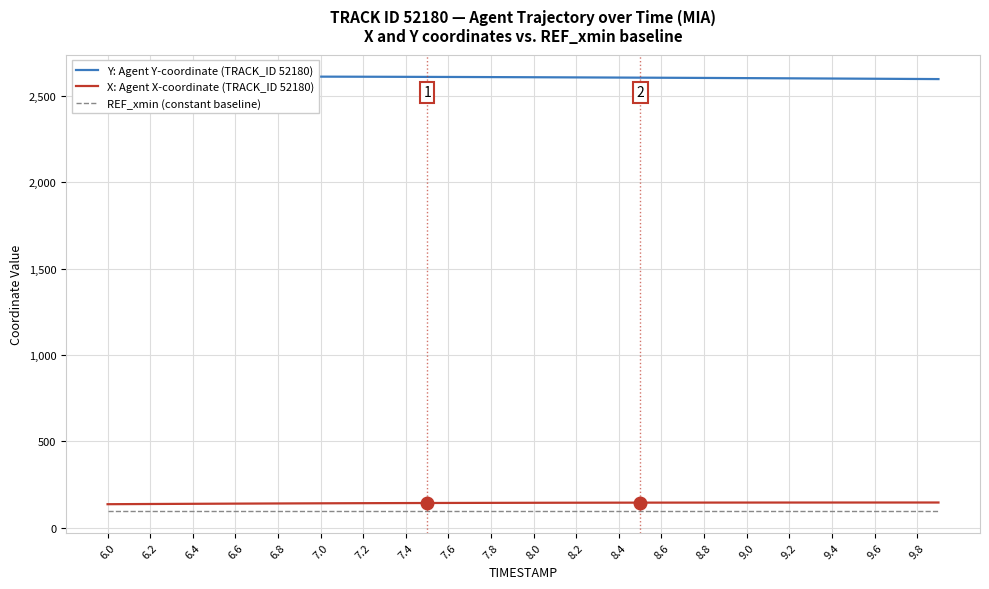

How many categories are shown in the chart?

40